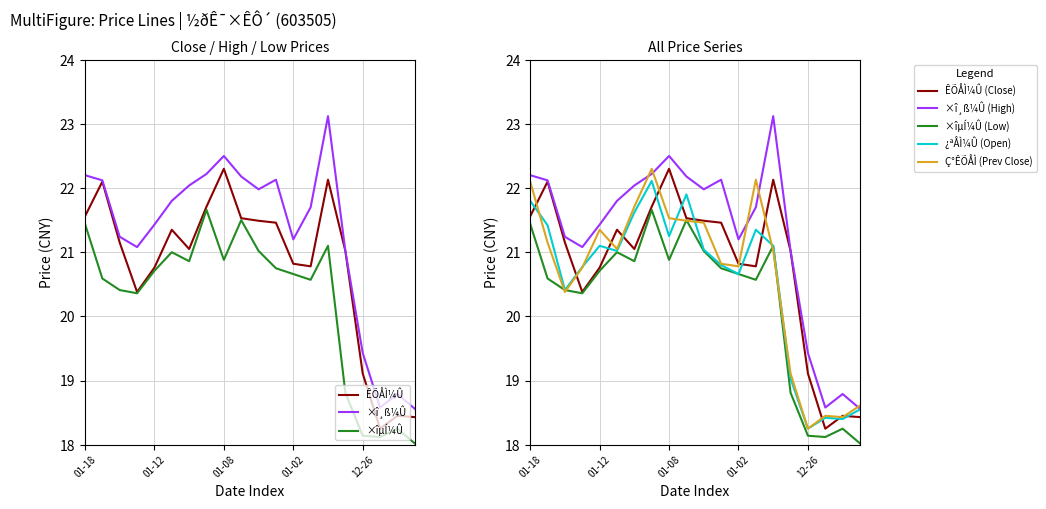

The Ç°ÊÕÅÌ series shows 21.0 at 14. True or false?

True